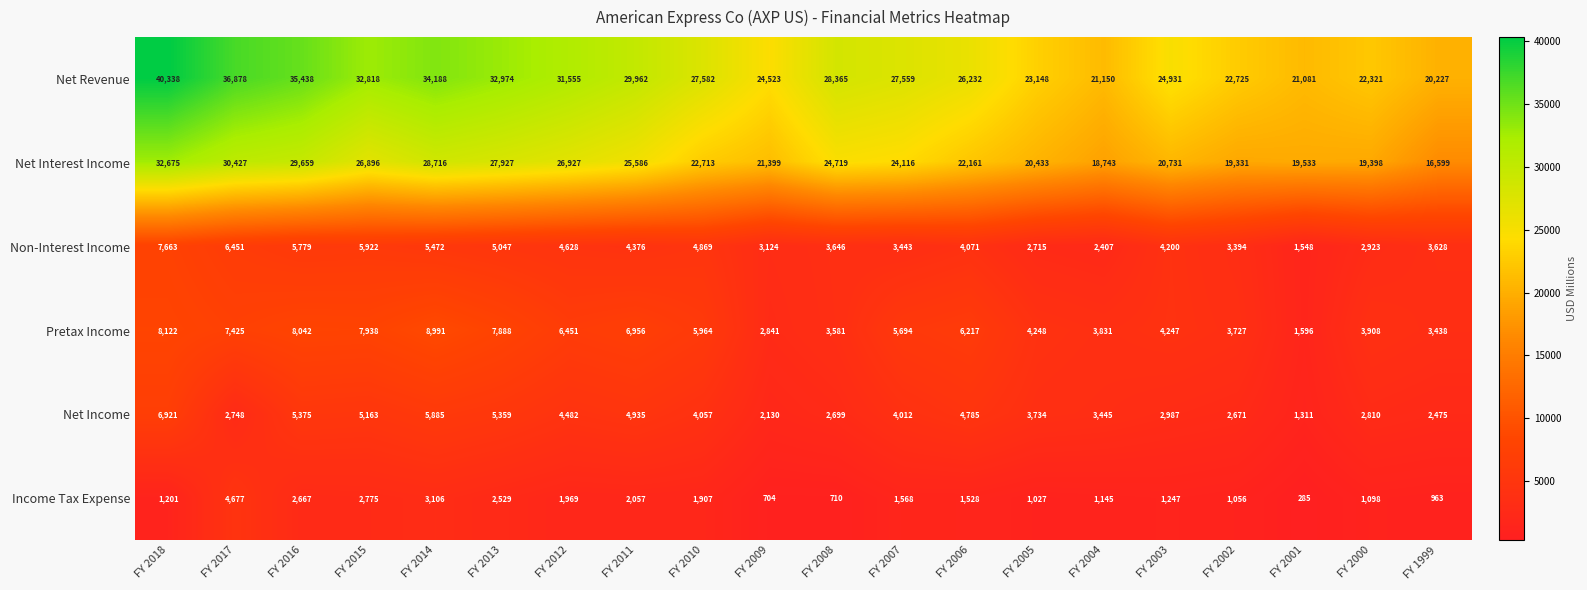

At which category does the chart reach its peak across all series?

FY 2018